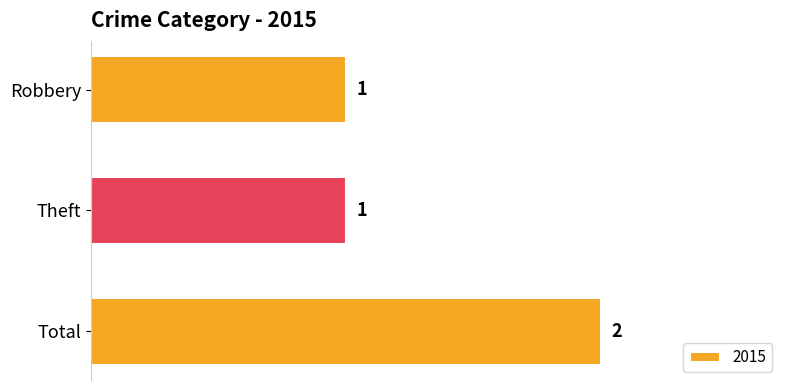

Which label corresponds to the largest value in the chart?

Total